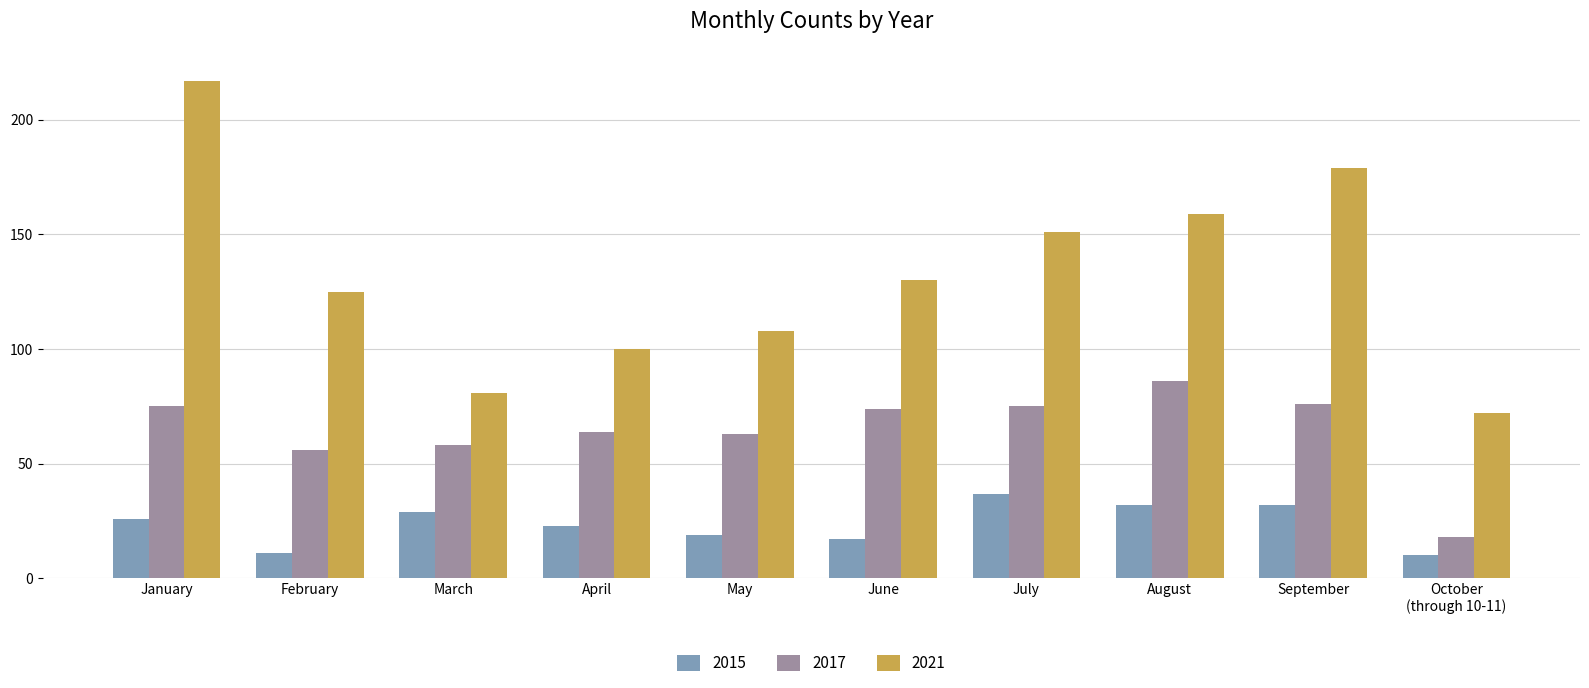

Which series has the widest spread of values?

2021